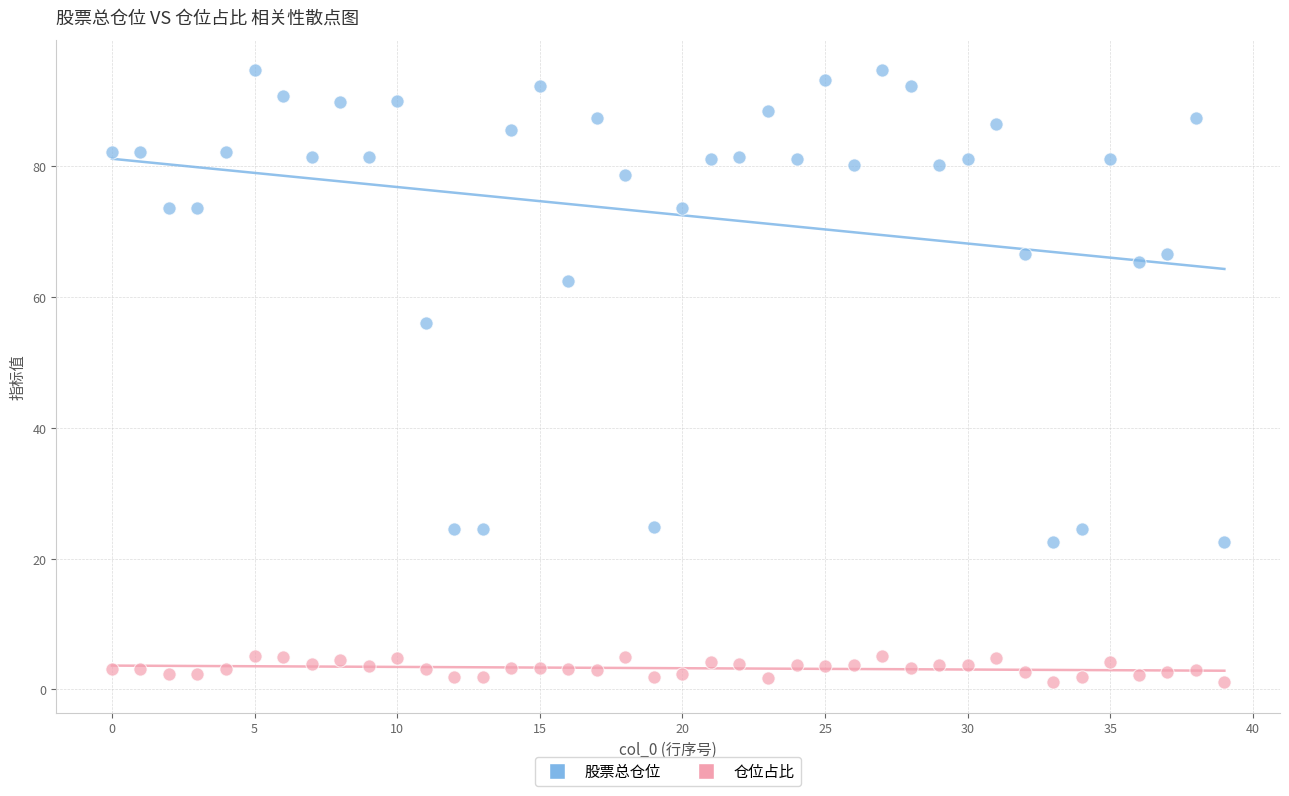

Across all data points, what is the range of Y values (max minus min)?

93.6